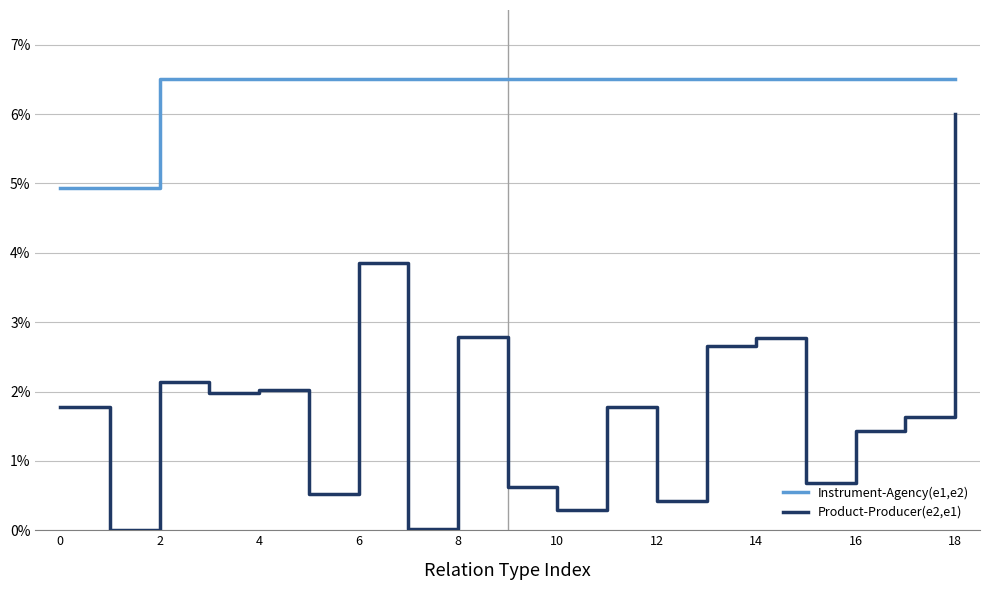

Which series has the largest range (max minus min)?

Product-Producer(e2,e1)